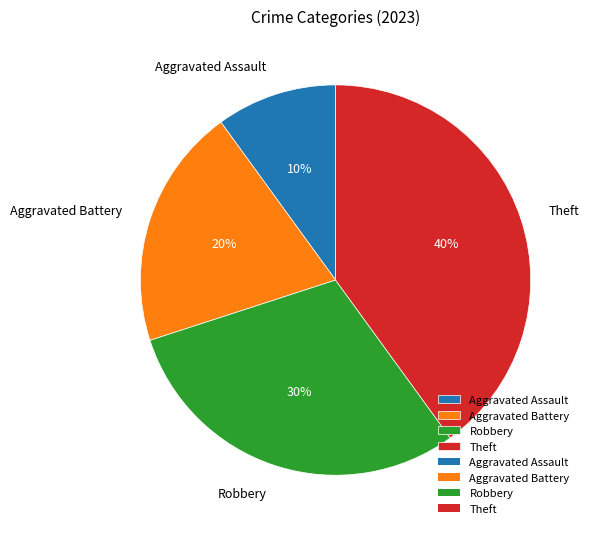

Count the number of slices in the pie.

4